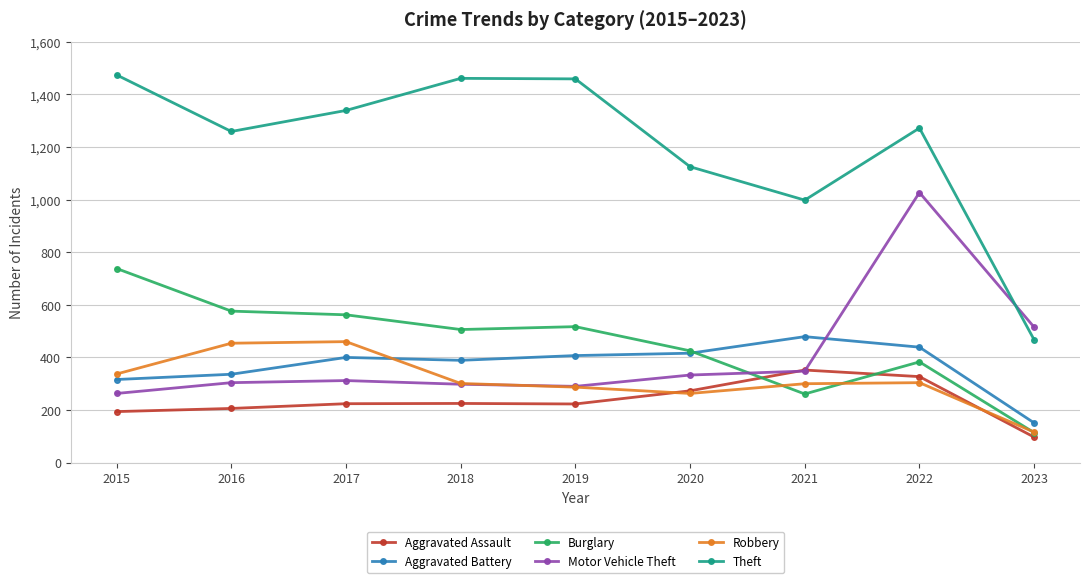

What is the value of the Burglary point at the 2nd from the left?

576